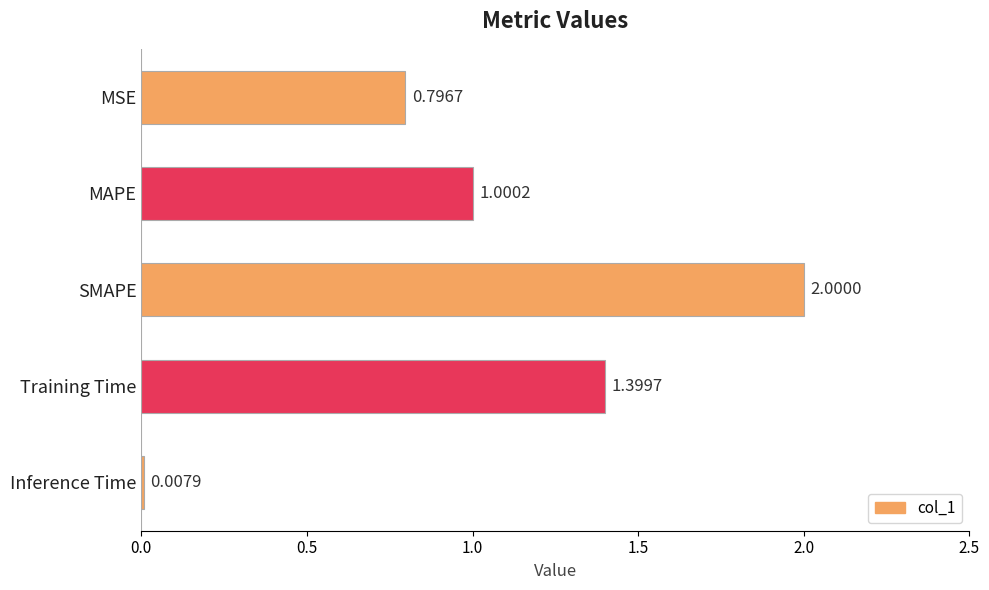

Rank the categories by value from highest to lowest.

SMAPE, Training Time, MAPE, MSE, Inference Time